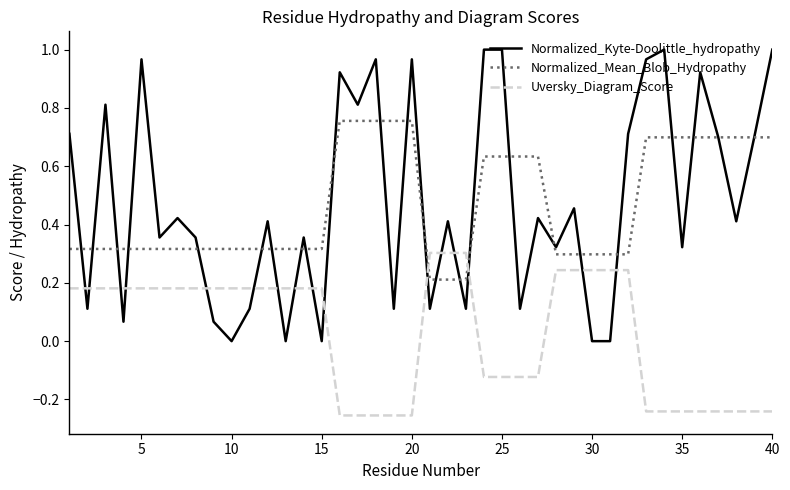

Does the chart display data point markers on the line(s)?

No